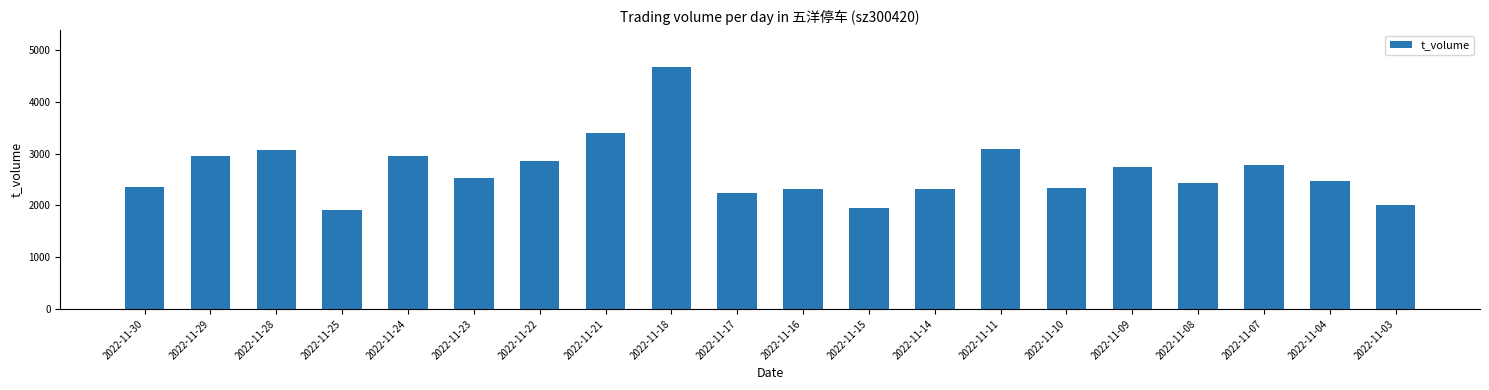

What is the change in value from 2022-11-17 to 2022-11-03?

-240